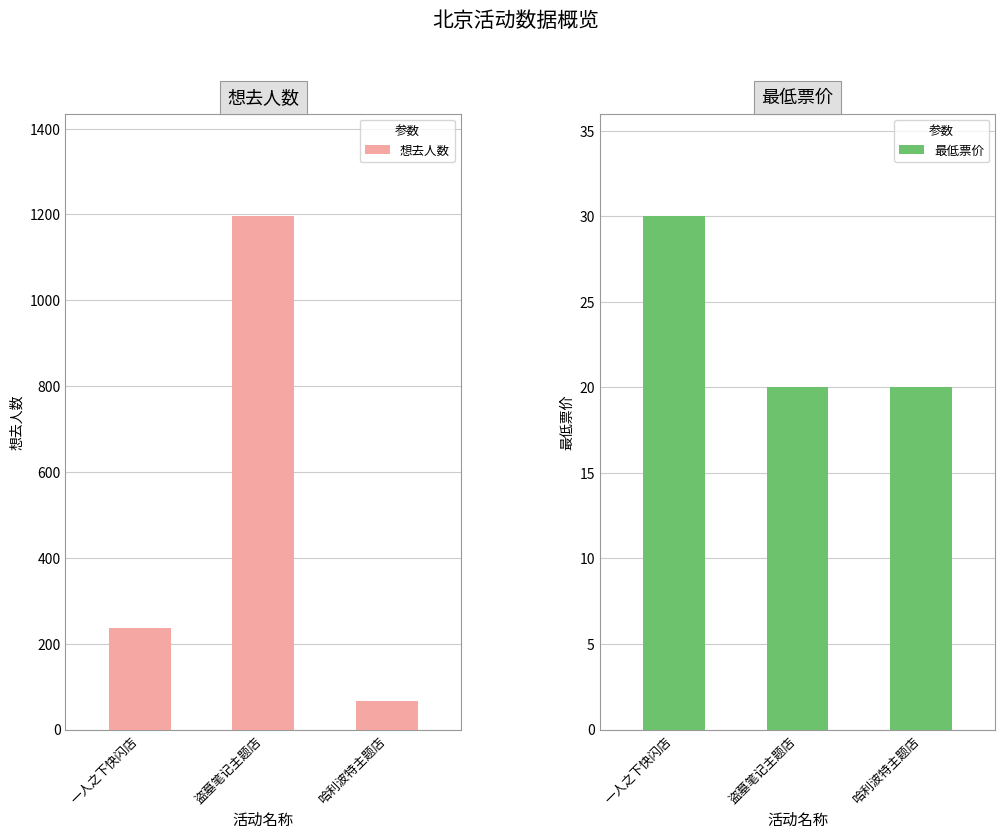

What is the maximum value shown in the chart?

1196